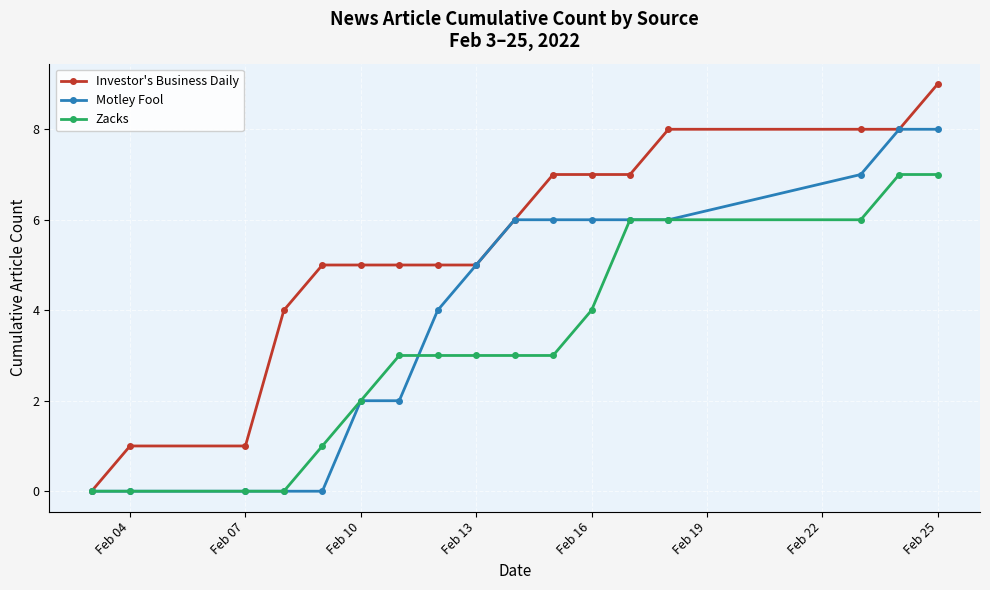

What is the maximum value for Motley Fool?

8